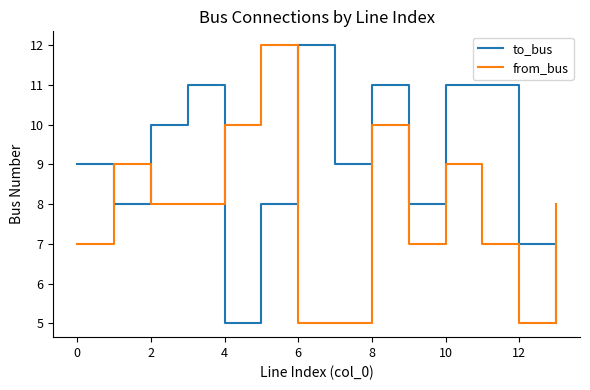

Rank the series by their average value, from highest to lowest.

to_bus, from_bus